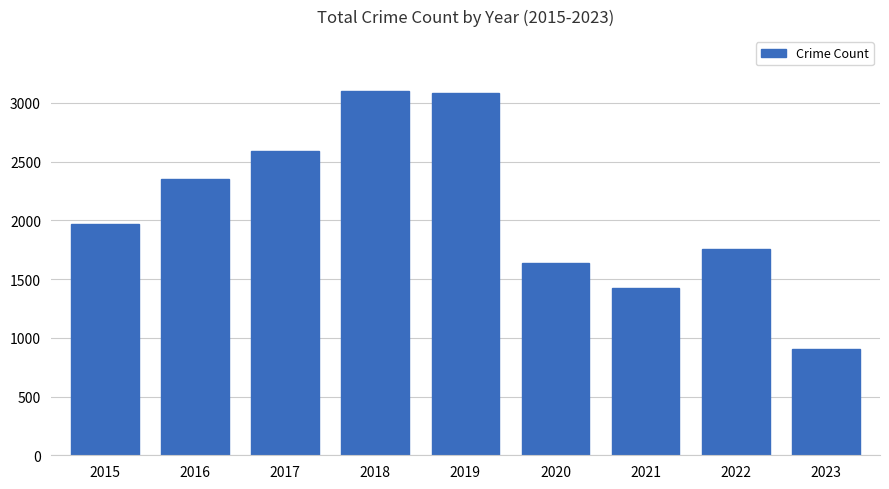

What value does the data have at 2023, to the nearest 100?

900